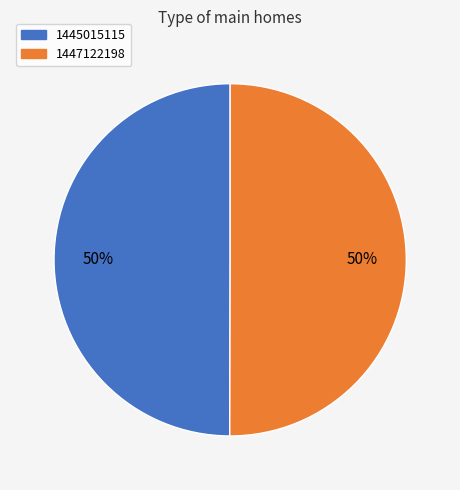

To the nearest percent, what is the average slice percentage?

50%